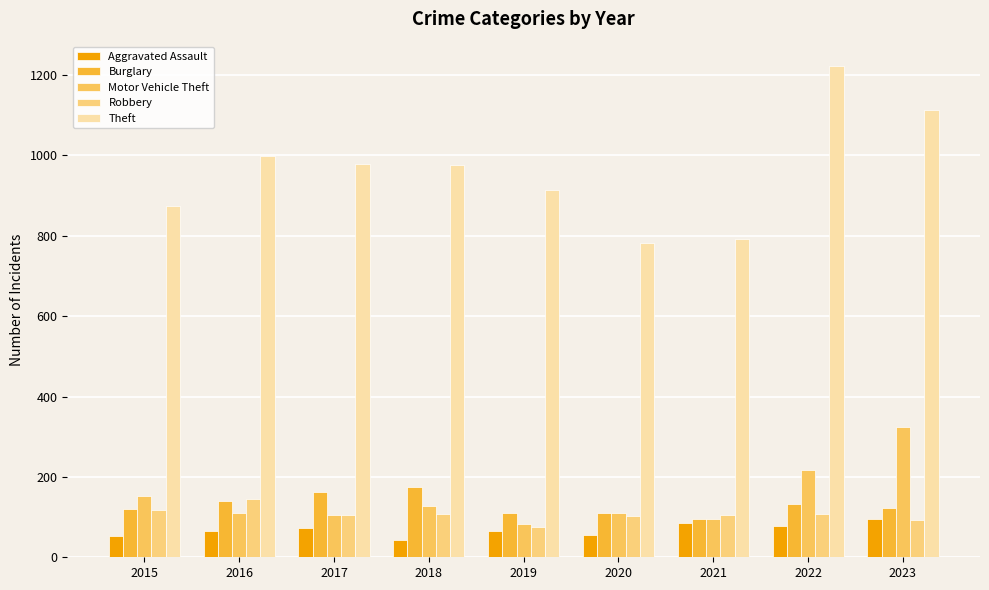

What is the value of the Robbery bar at the 2nd from the left?

144